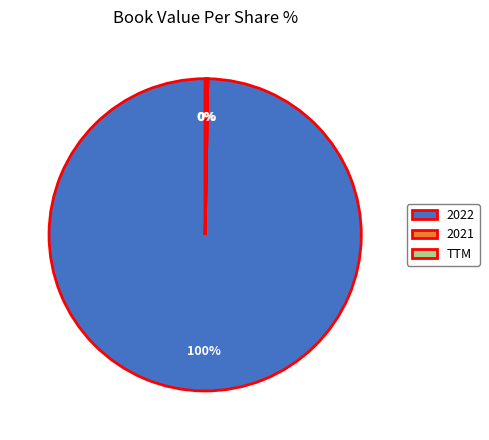

Does any single category account for the majority?

Yes